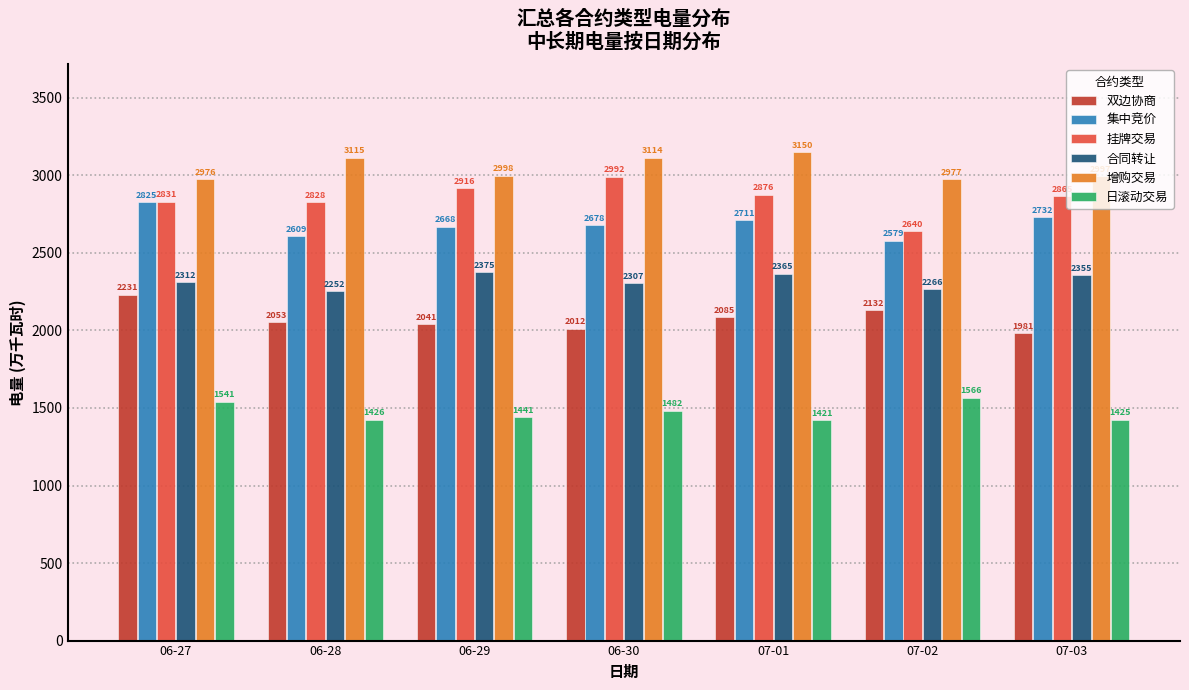

What is the value of the 挂牌交易 bar at the 7th from the left?

2865.3